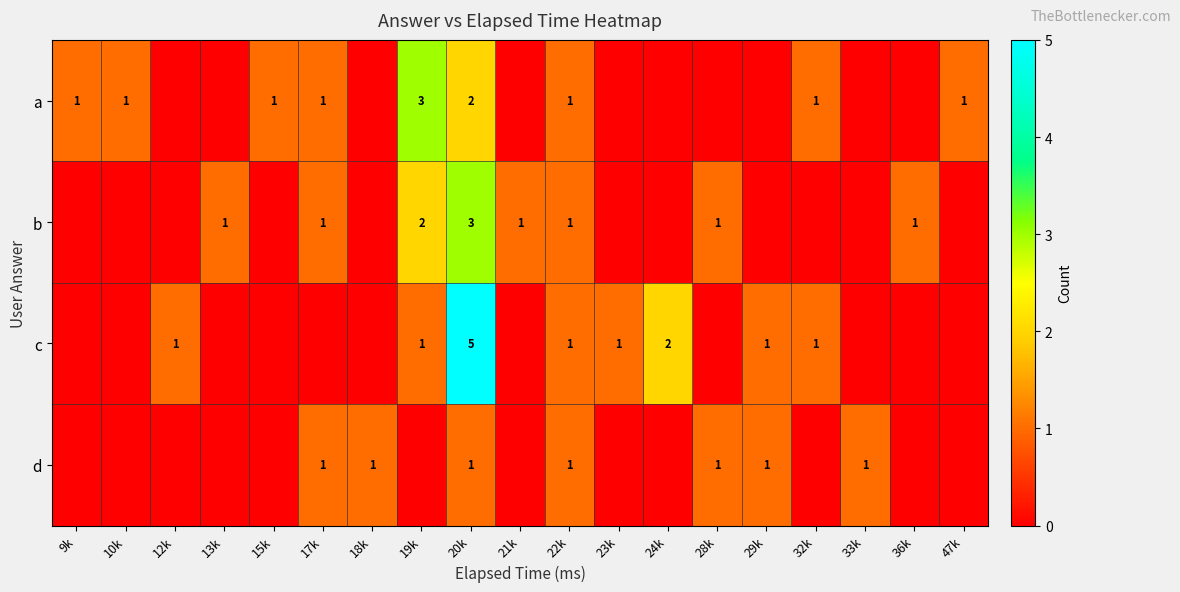

True or false: a has a value of 1 at 17k.

True